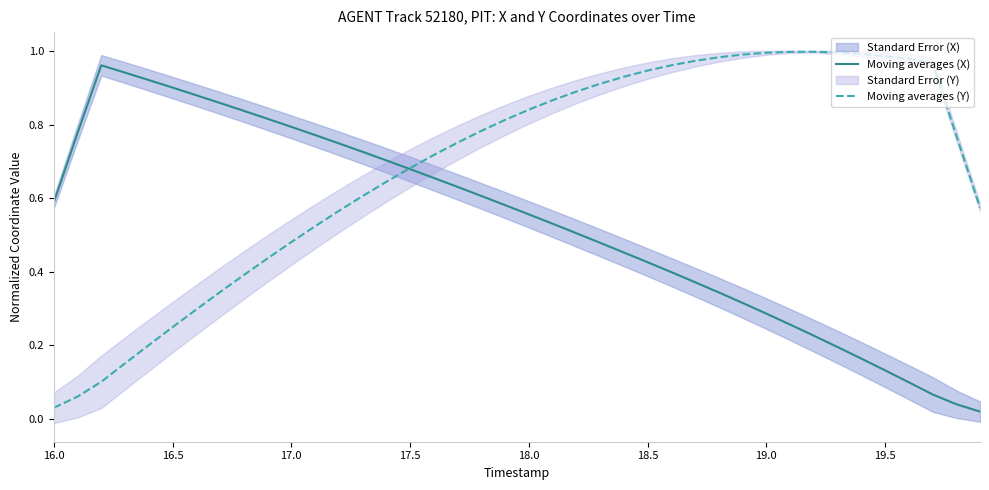

Where is Moving averages (Y) nearest to the value 0?

16.0